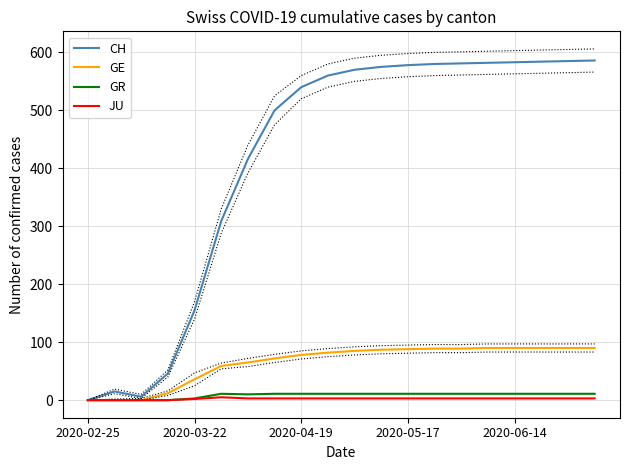

How many distinct data groups are displayed?

4